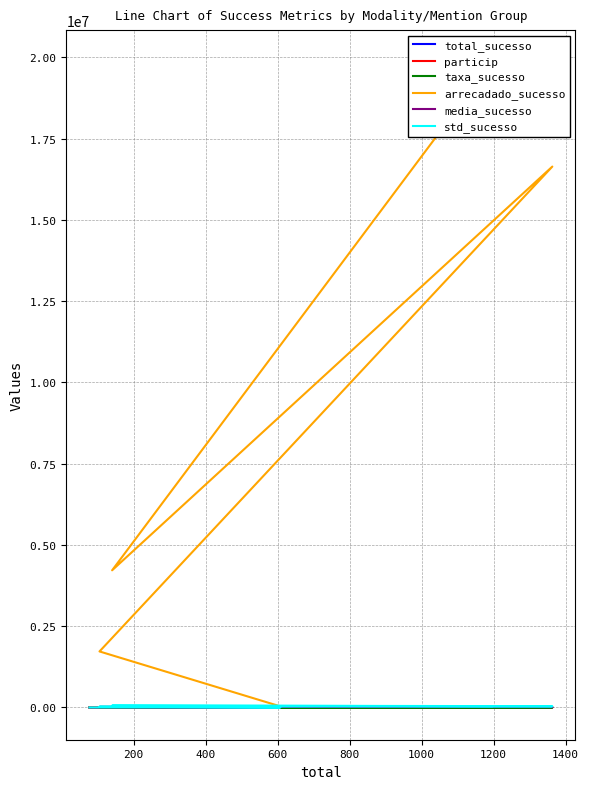

True or false: total_sucesso and media_sucesso intersect in this chart.

False